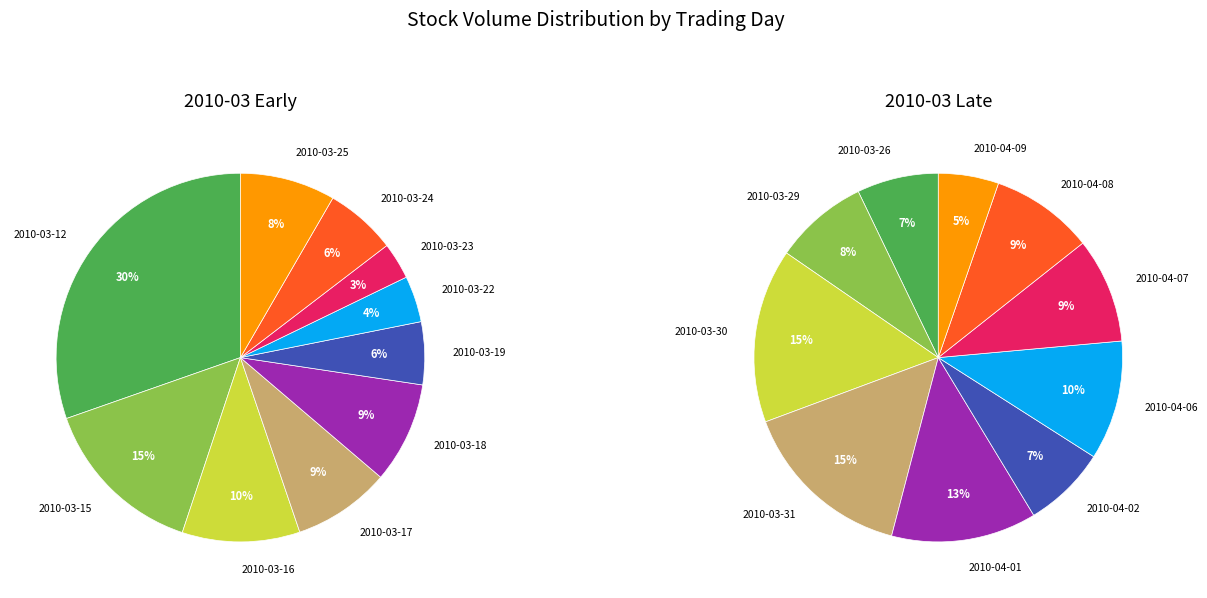

Is the sum of 2010-03-23 and 2010-03-15 greater than half?

No